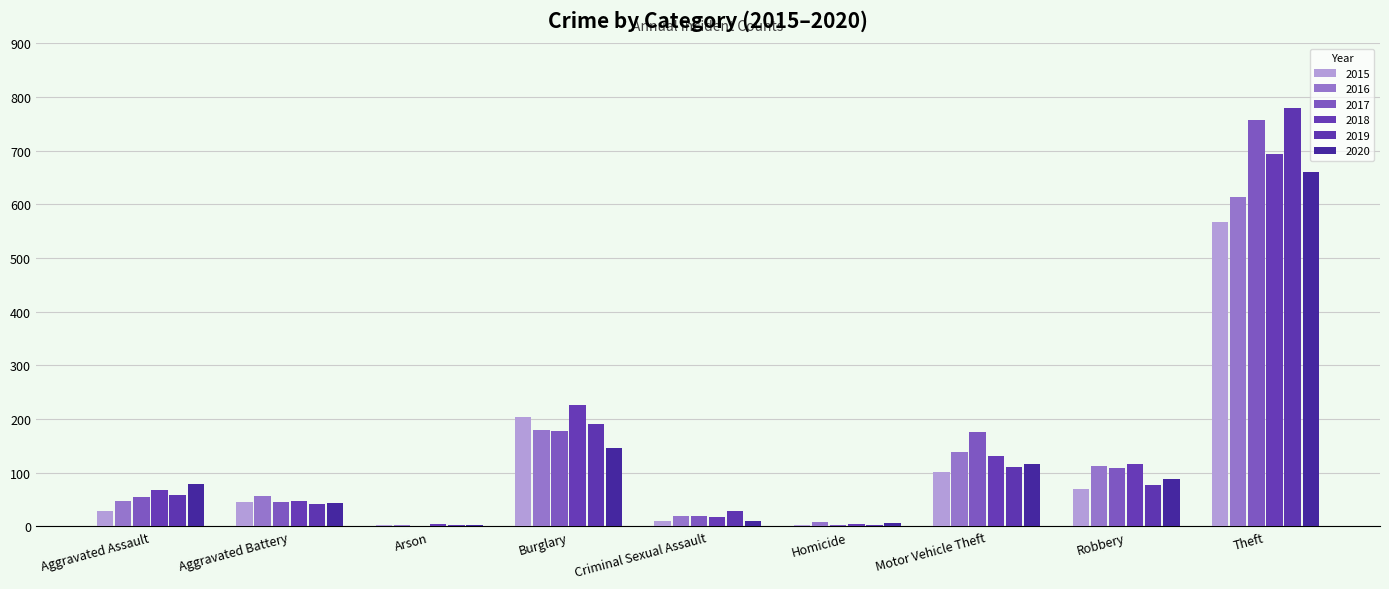

List the series in order of their peak value, highest first.

2019, 2017, 2018, 2020, 2016, 2015